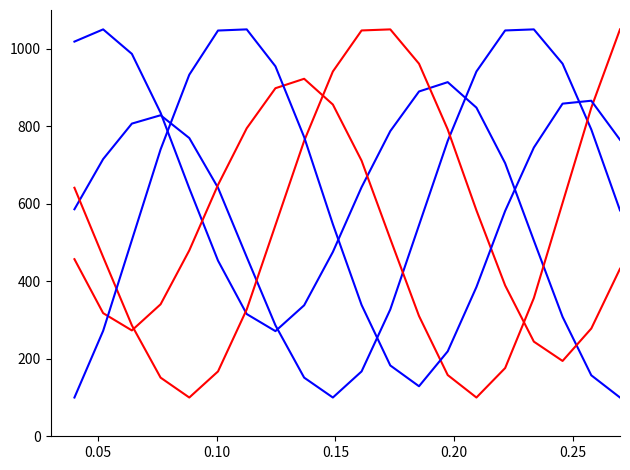

Is it true that Series B equals 1553.1 at 16?

False